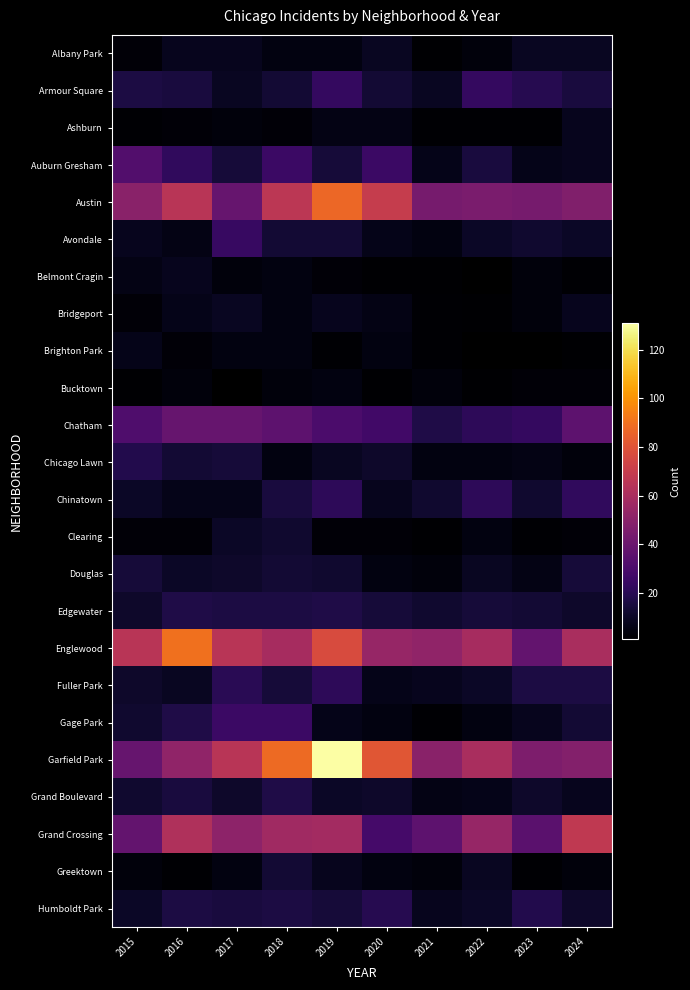

At which category is the sum across all series the highest?

2019